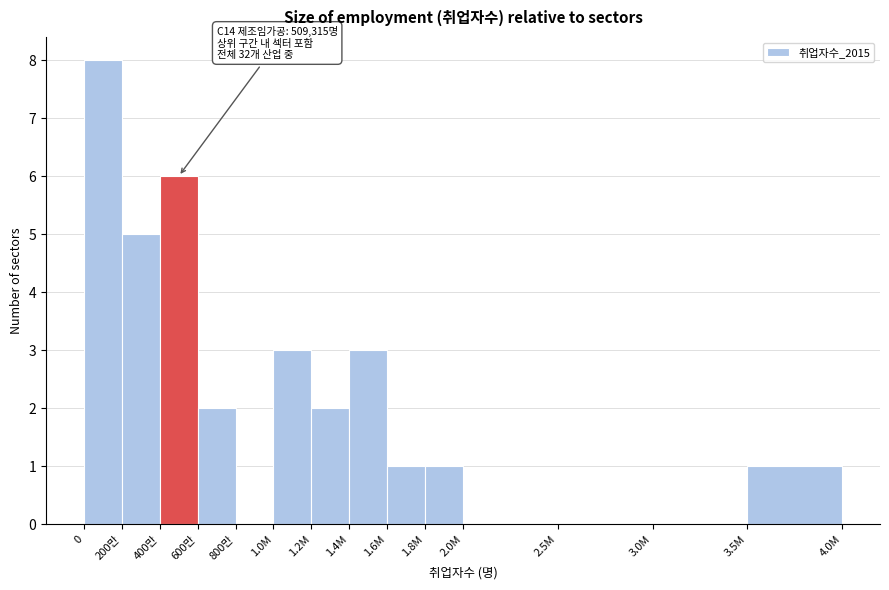

Reading left to right, list all the values displayed in this chart.

0=8	200만=5	400만=6	600만=2	800만=0	1.0M=3	1.2M=2	1.4M=3	1.6M=1	1.8M=1	2.0M=0	2.5M=0	3.0M=0	3.5M=1